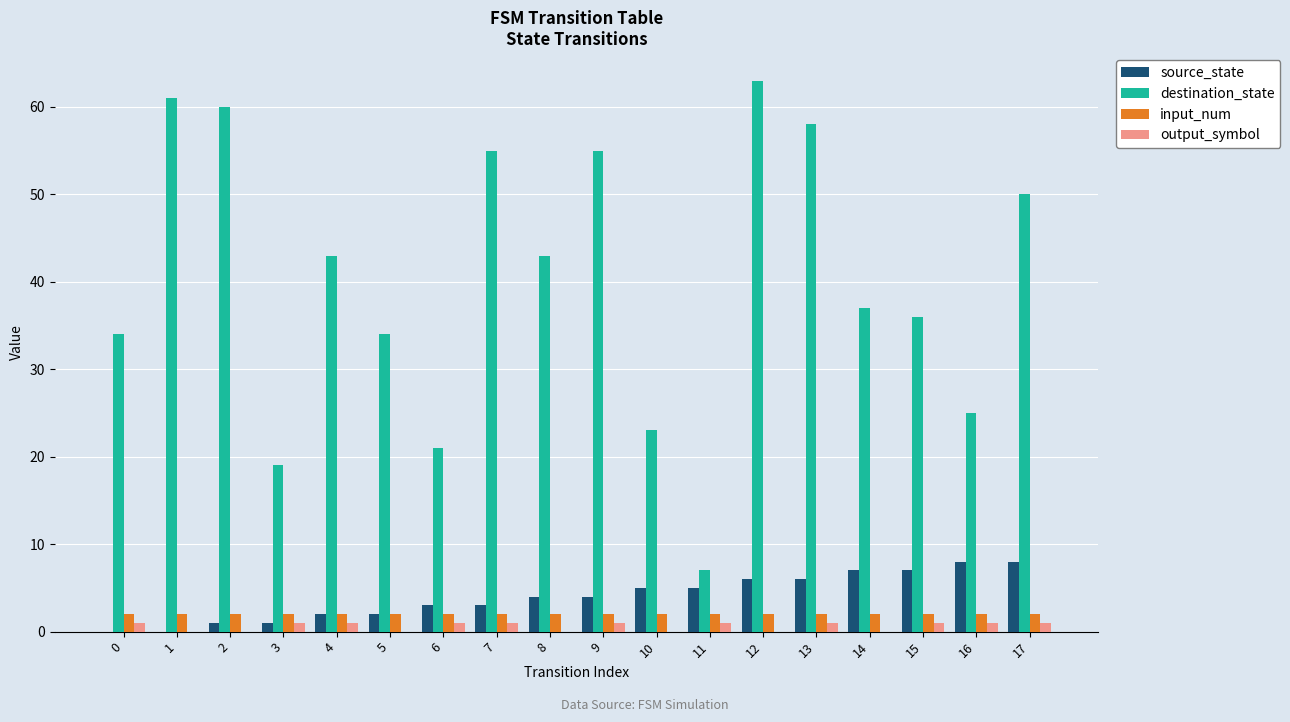

What is the maximum value for output_symbol?

1